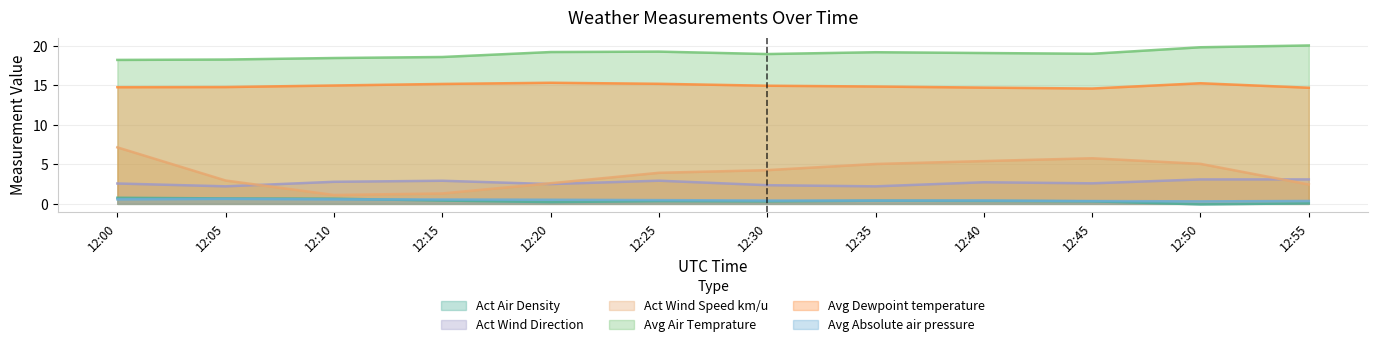

What is the approximate value of Avg Dewpoint temperature at 12:45?

14.6